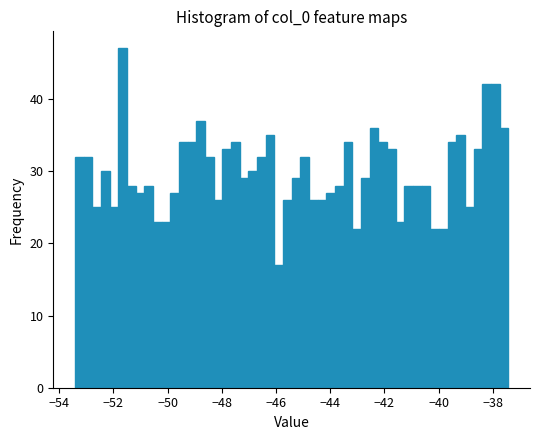

Around what value on the x-axis is the tallest bar? Give the approximate position of its centre, as read against the axis.

-51.6